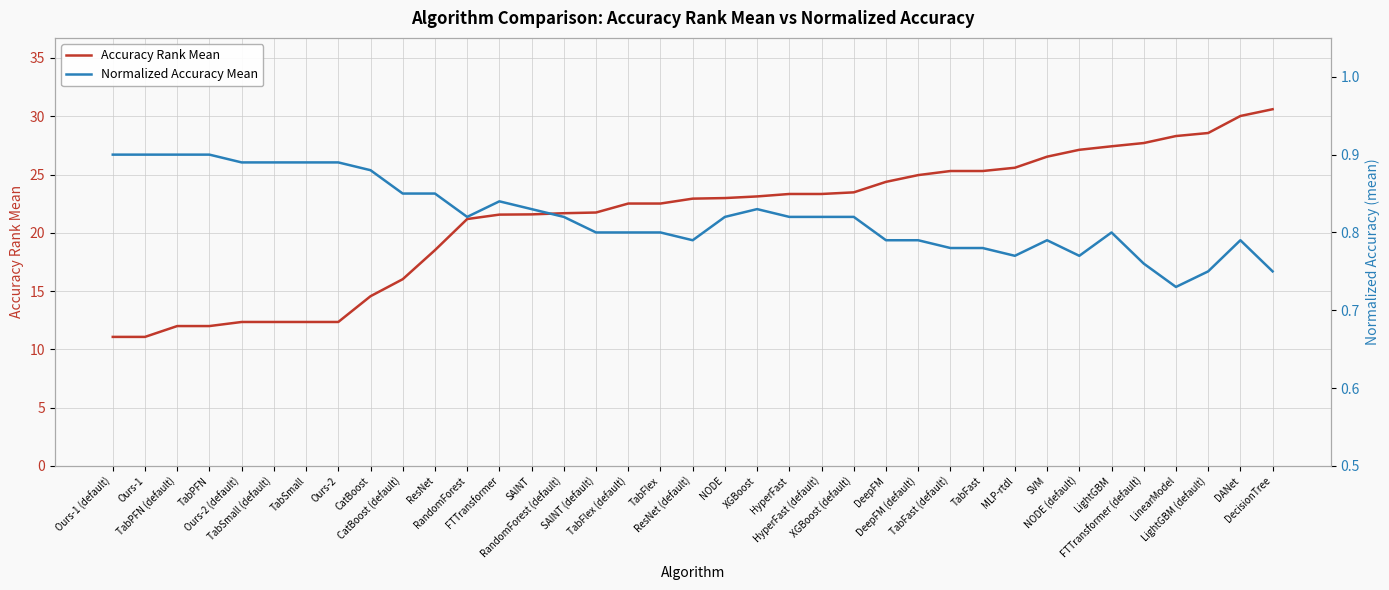

True or false: Normalized Accuracy Mean and Accuracy Rank Mean intersect in this chart.

False